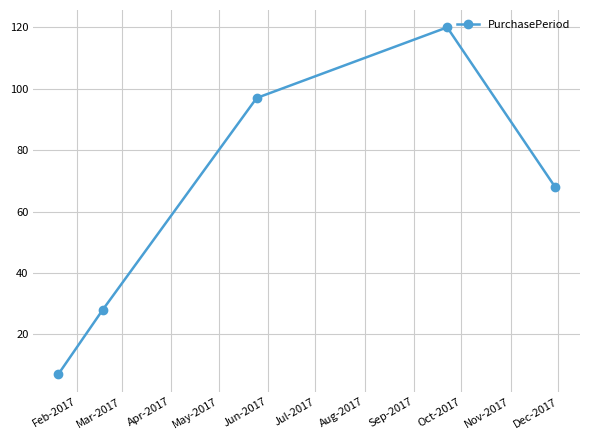

What is the value of the 1st point from the left?

7